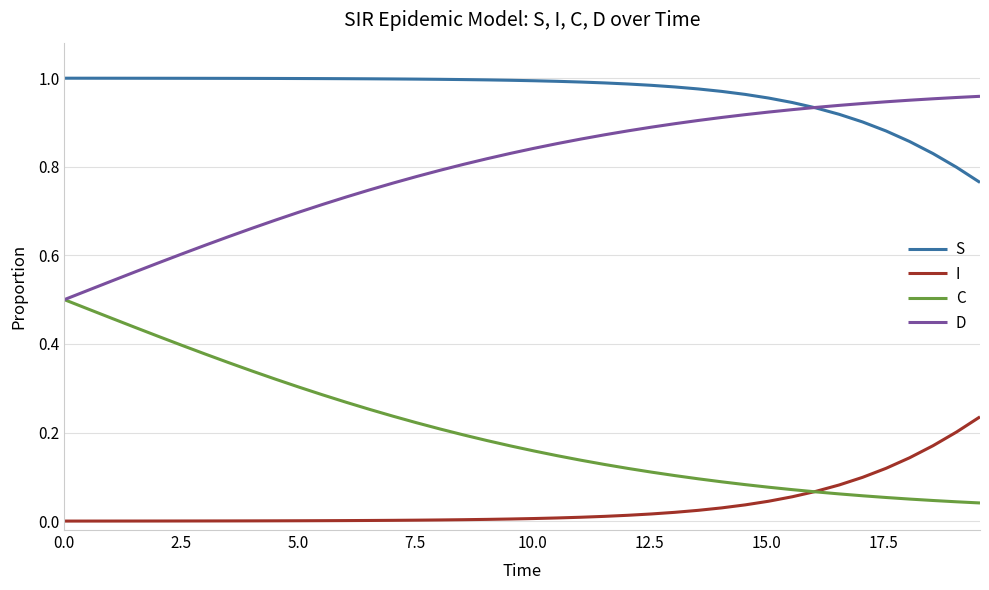

Which series has the largest total across all categories?

S